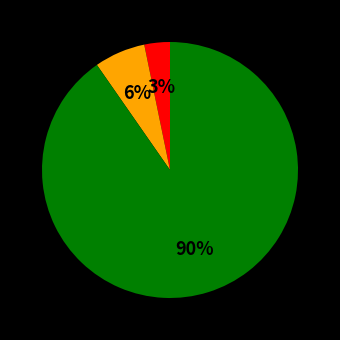

To the nearest percent, what is the average slice percentage?

33%